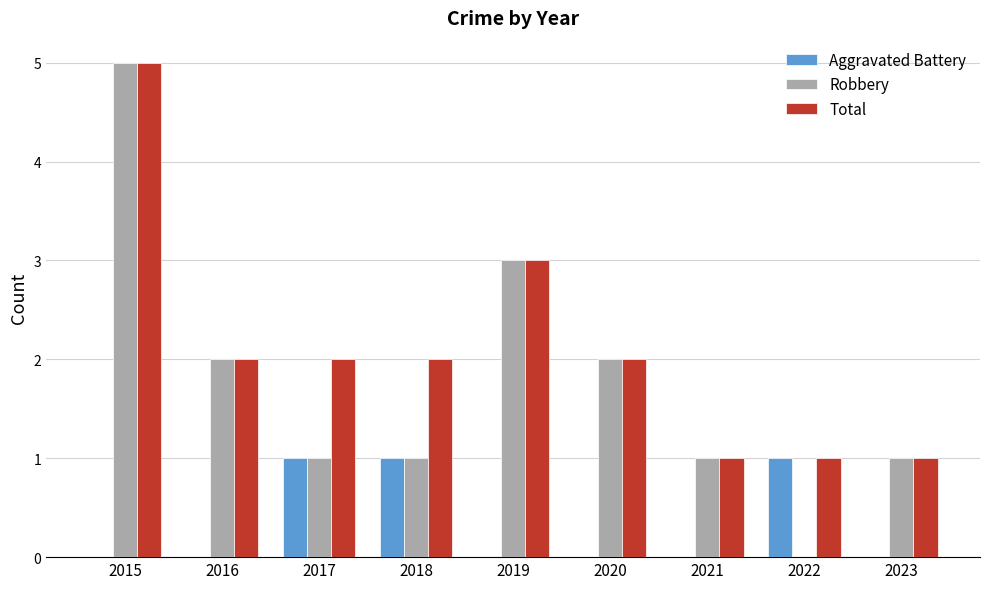

At which category is the sum across all series the highest?

2015